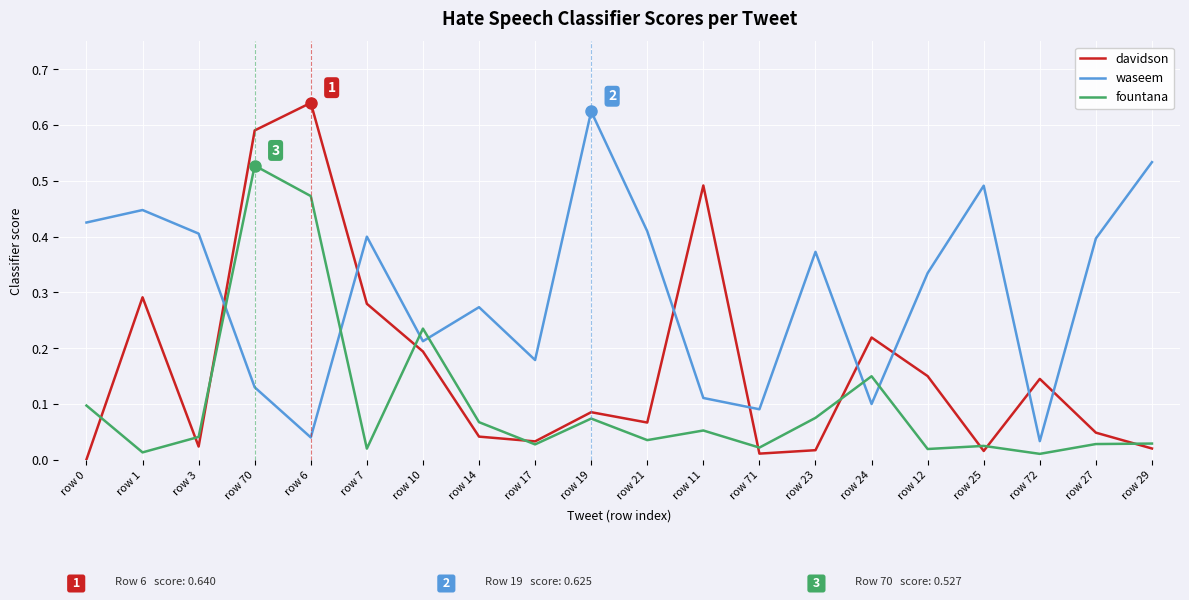

Which series has the largest total across all categories?

waseem